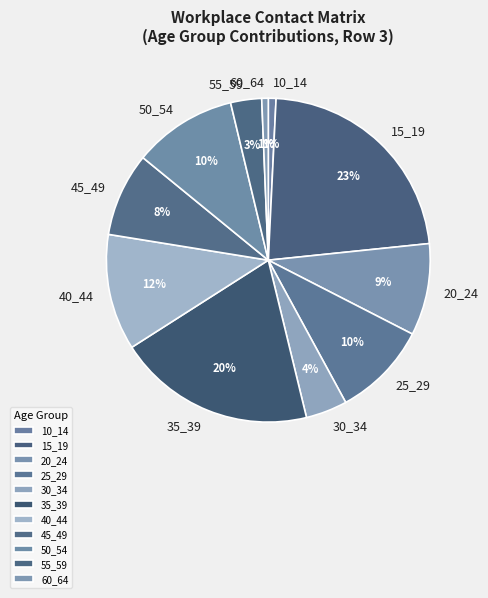

Is there any slice that represents more than half of the pie?

No